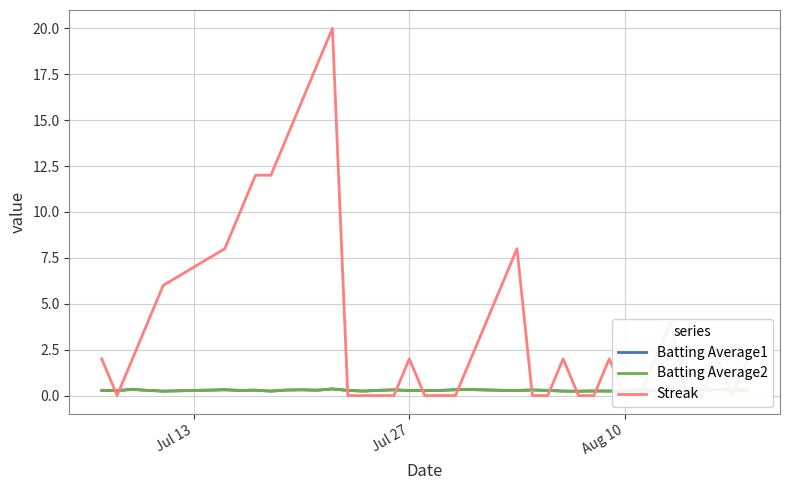

True or false: Batting Average2 has a value of 0.2 at Aug 10.

True